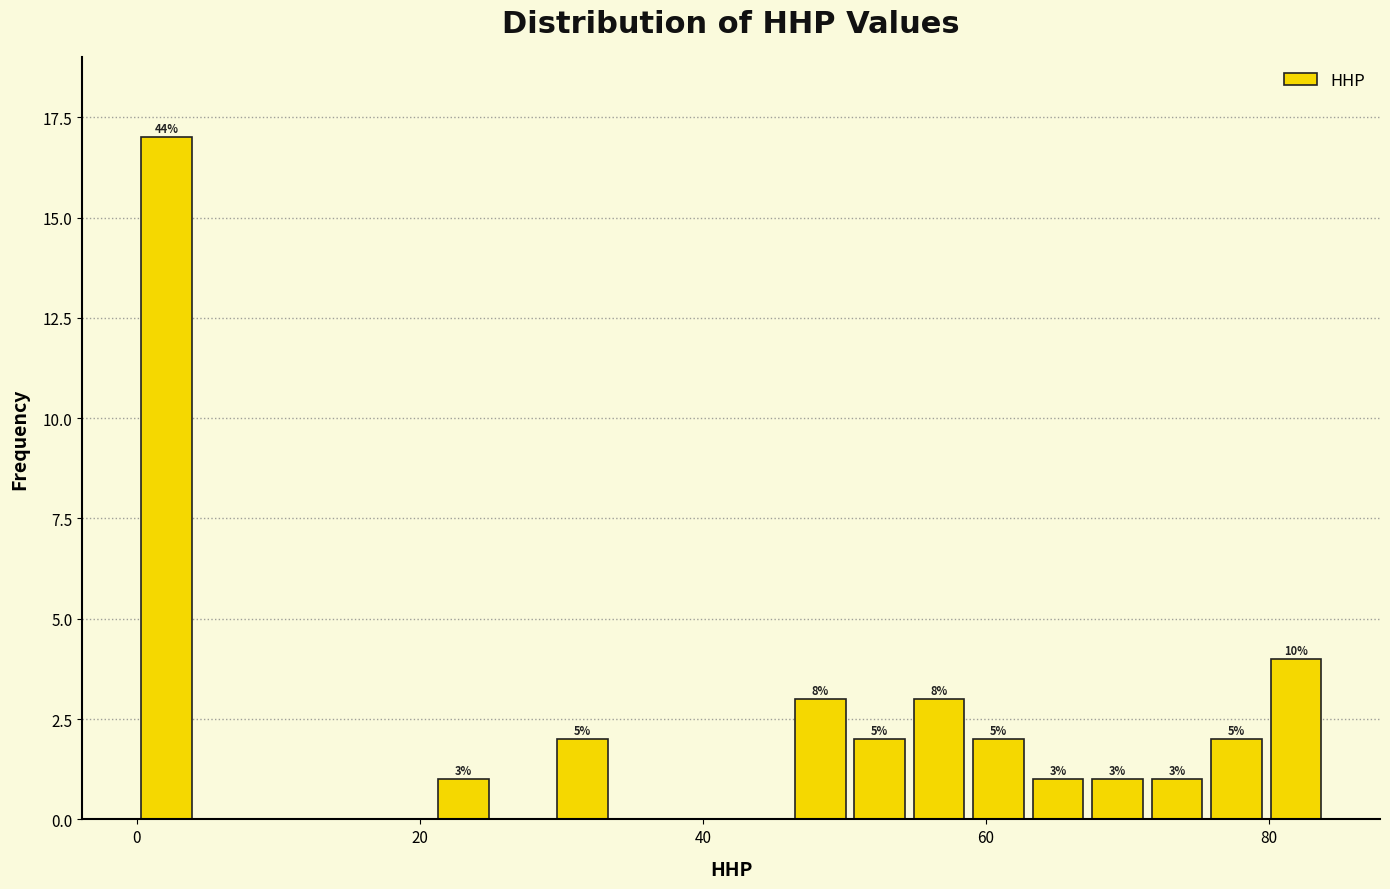

Read against the x-axis, roughly where is the centre of the tallest bar?

2